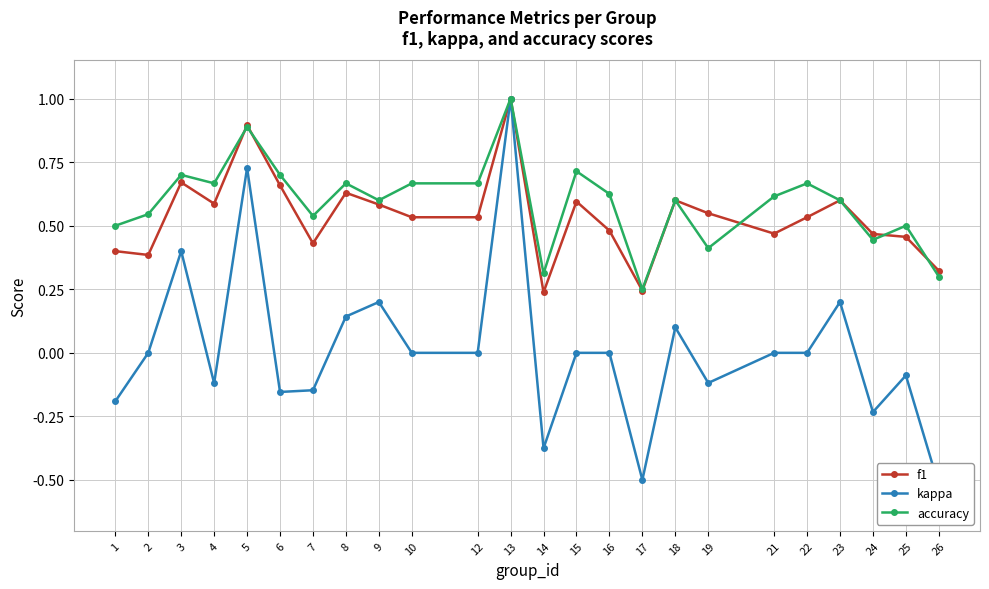

At which category is the sum across all series the highest?

13